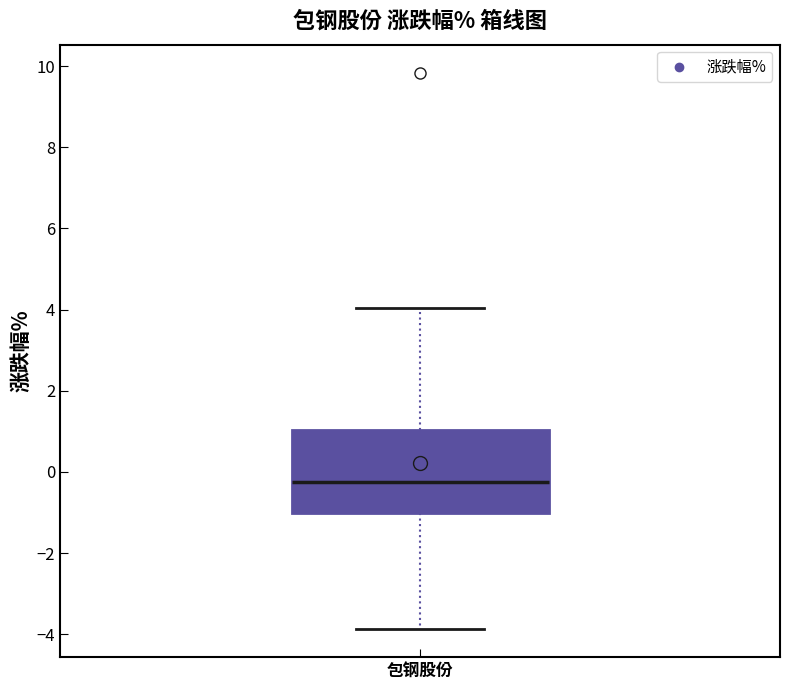

Read this box plot against the y-axis: the position of the median line, the range covered by the box, and the ends of both whiskers. The values are not printed on the chart, so give them approximately, as read against the axis.

median -0.2, box -1.0 to 1.0, whiskers -3.8 to 4.0